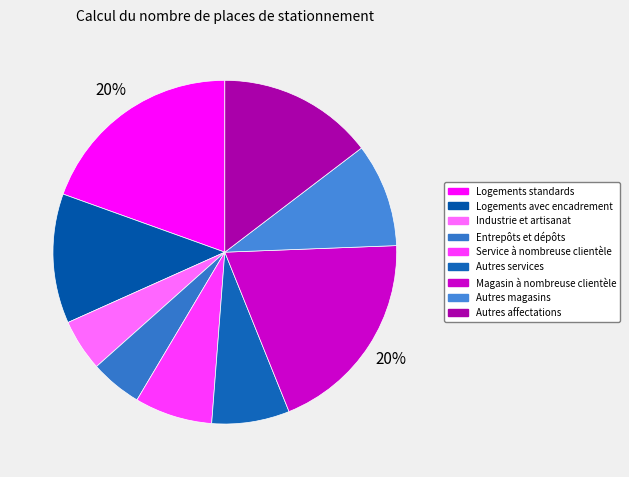

To the nearest percent, what is the average slice percentage?

11%